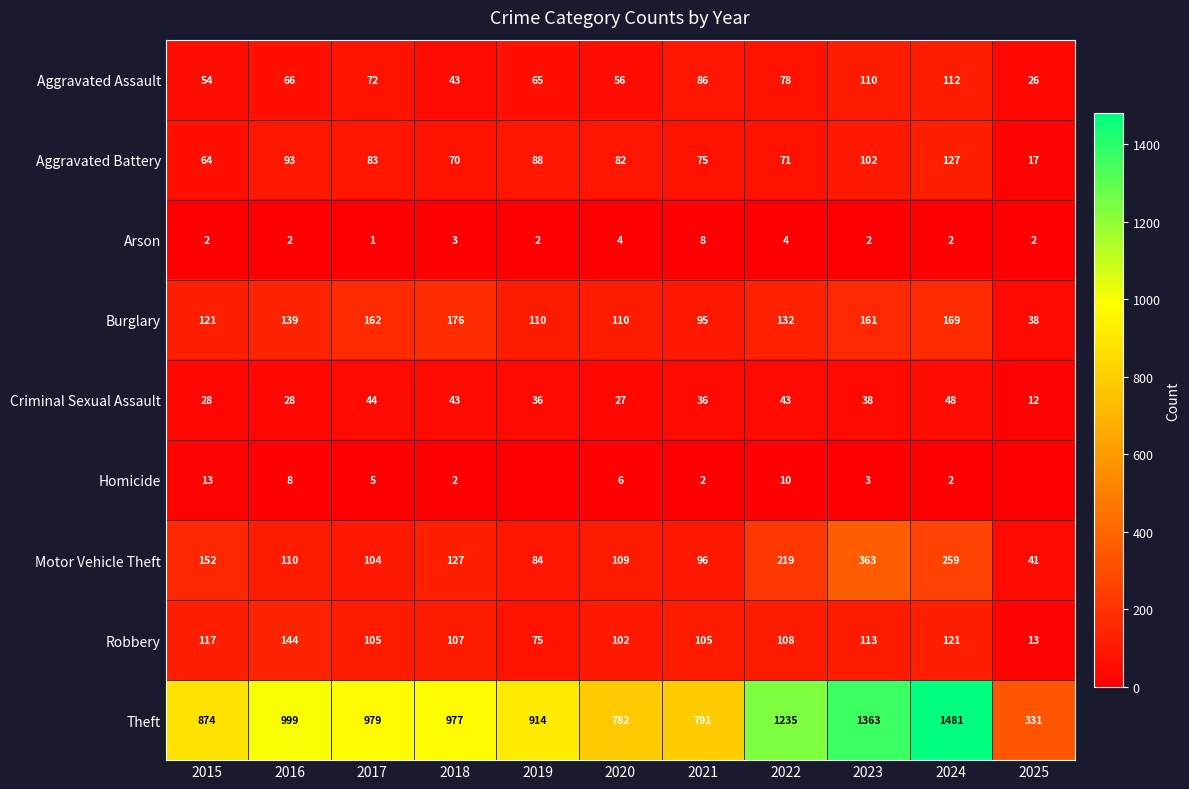

The value of Burglary at 2019 is 110. True or false?

True